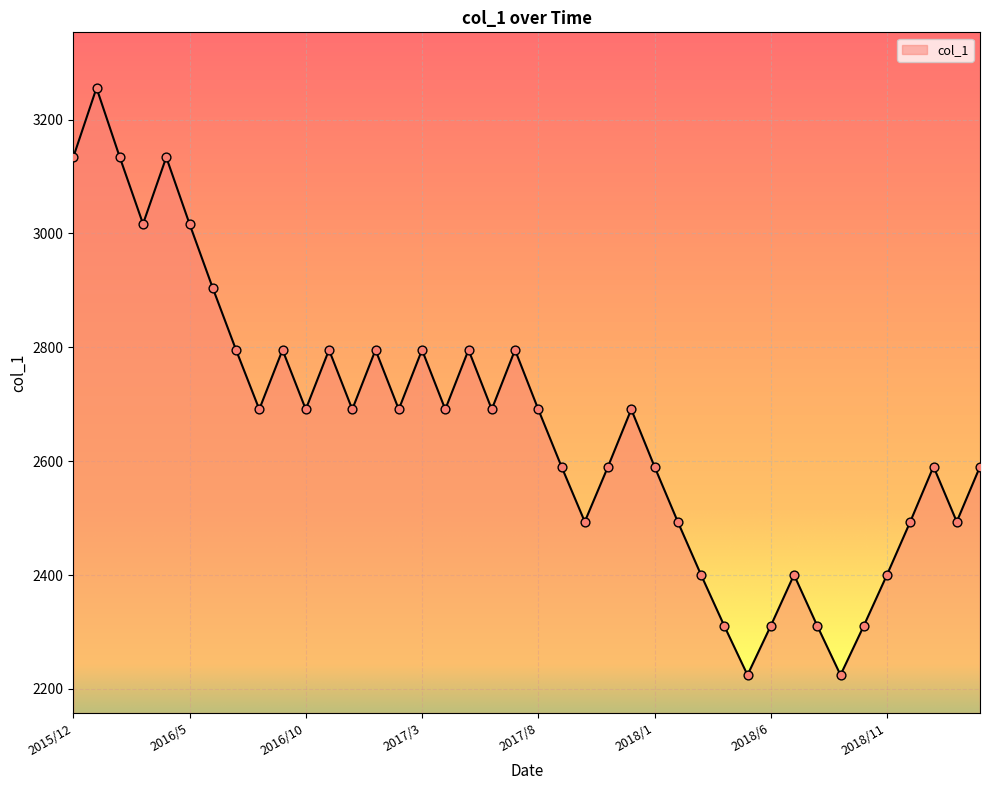

What is the maximum value shown in the chart?

3255.4